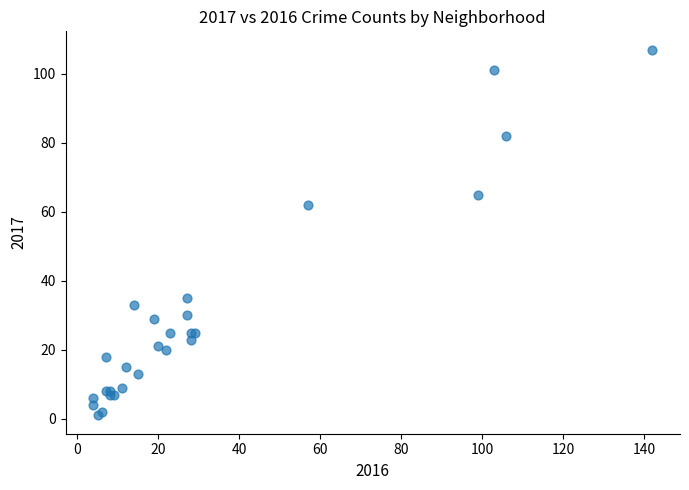

What Y value in the scatter plot is closest to 54?

62